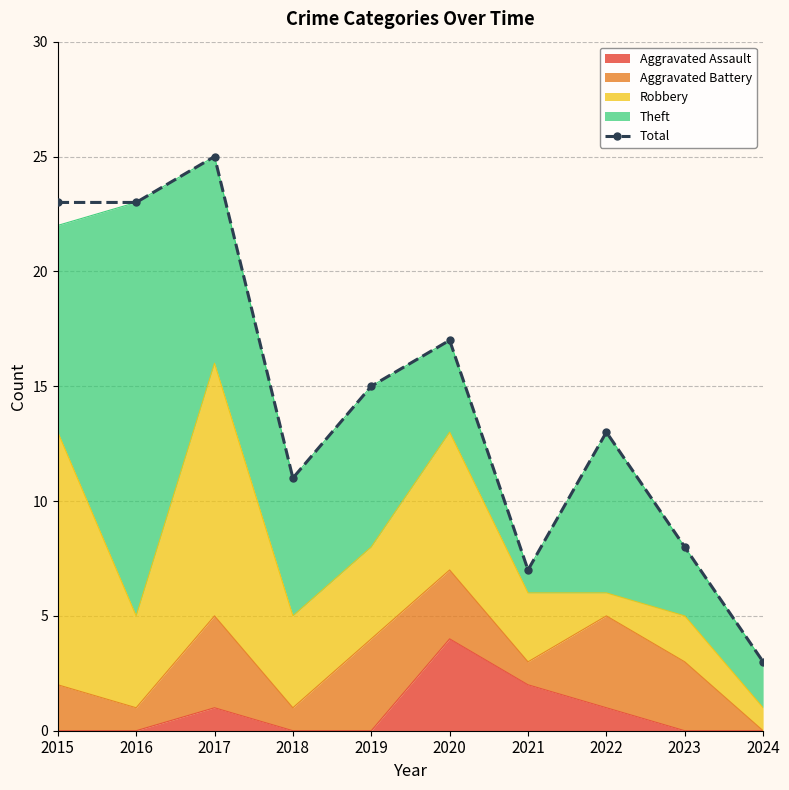

What is the minimum value shown in the chart?

3